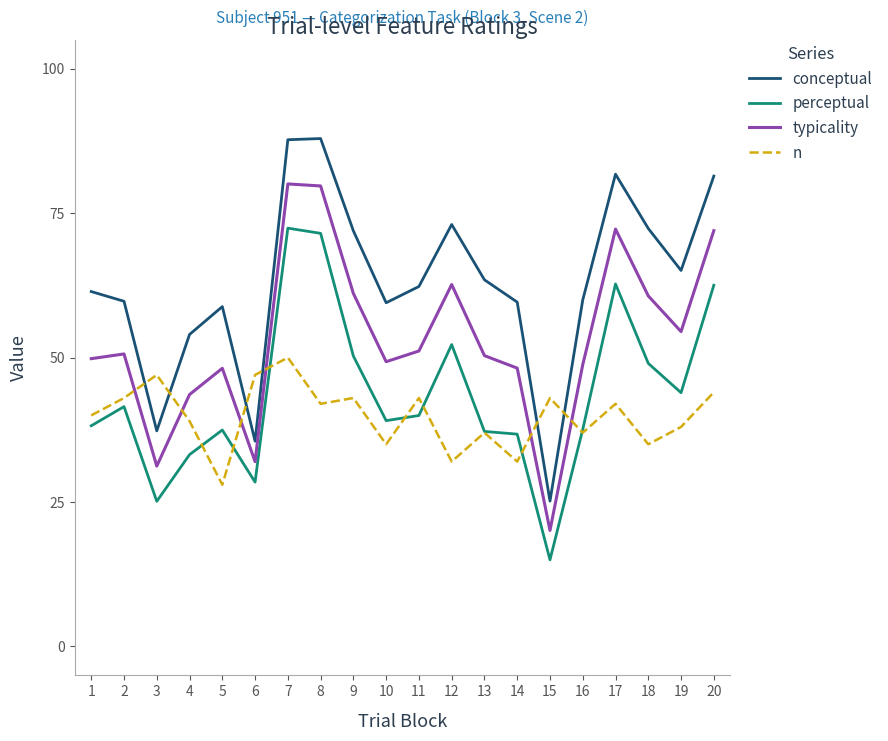

True or false: typicality and conceptual intersect in this chart.

False